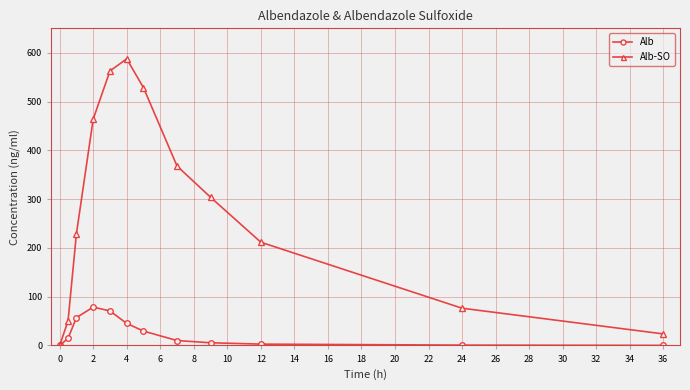

Which series has the largest range (max minus min)?

Alb-SO